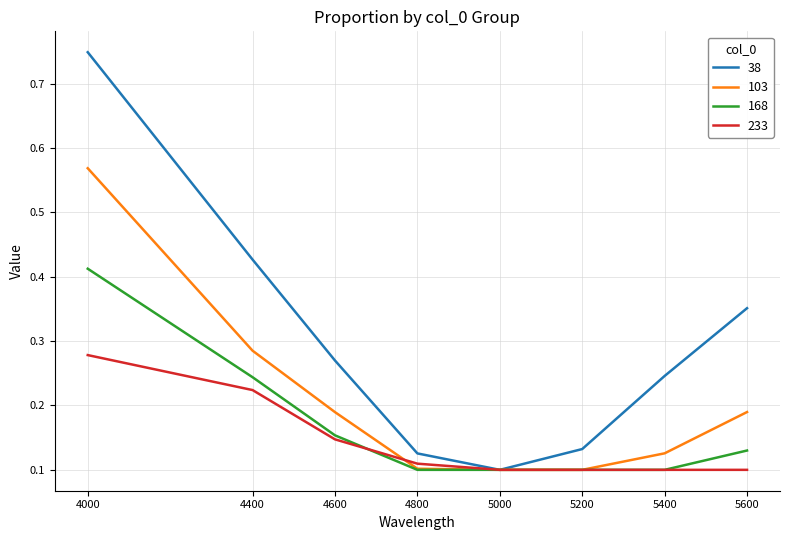

What is the total value across all series at 4400?

1.2